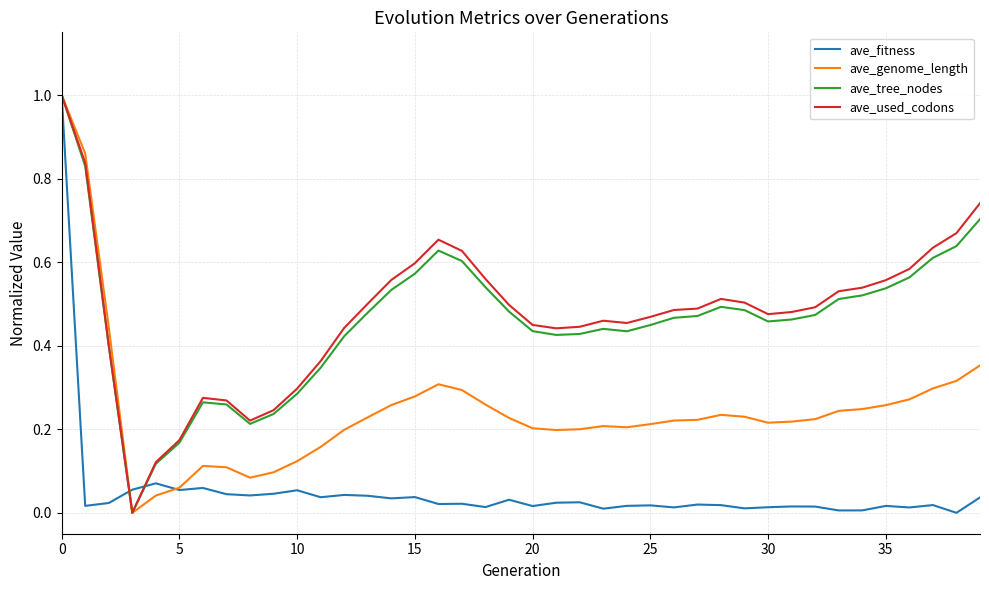

What is the greatest value displayed?

1.0